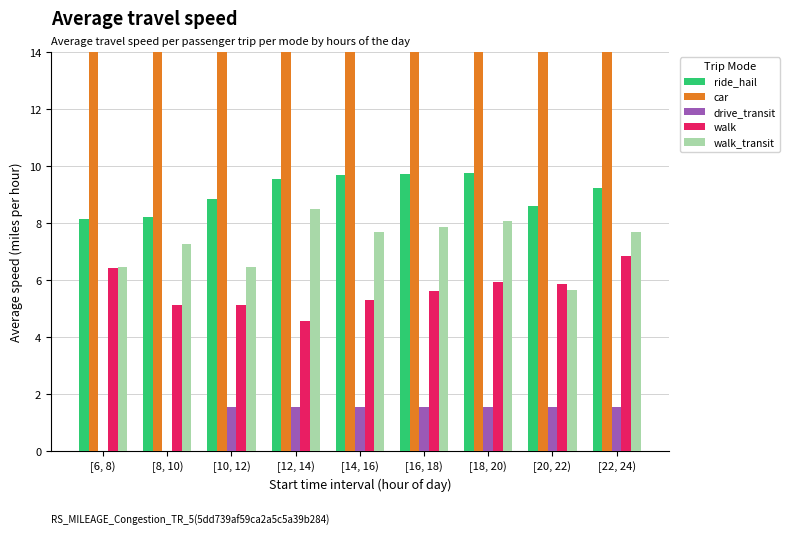

How many data points in walk are above 5?

8